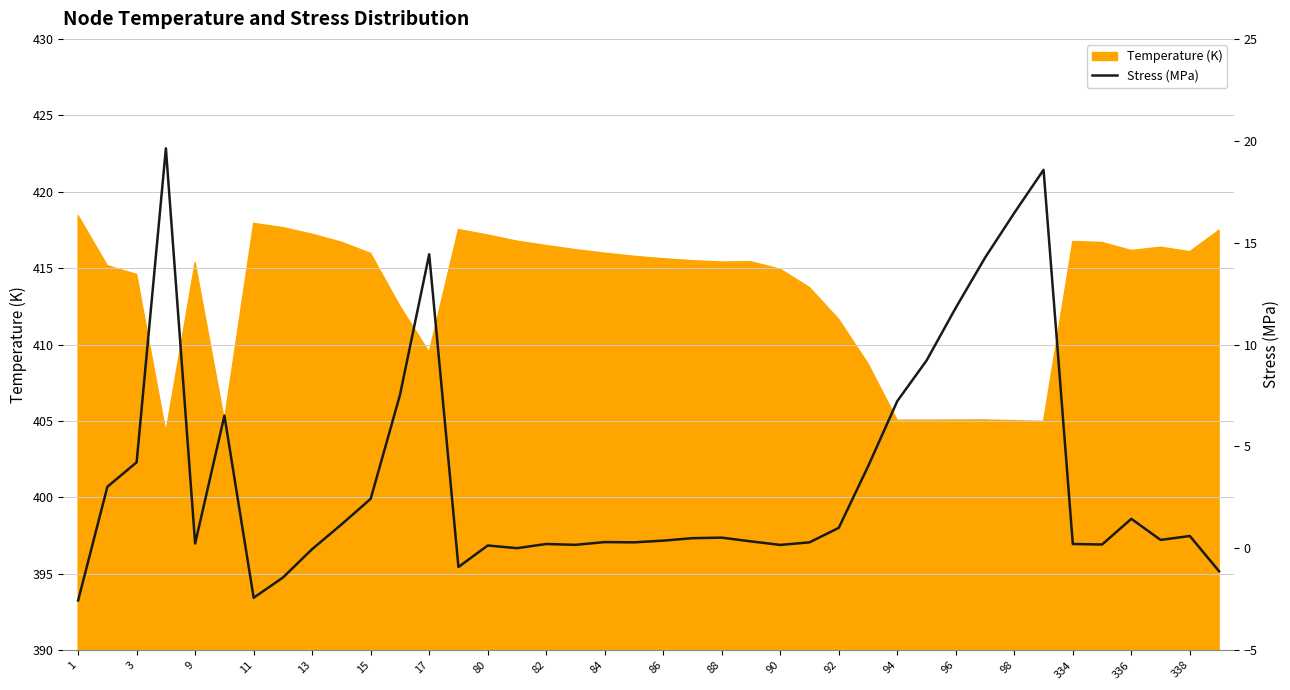

What is the maximum value for Temperature (K)?

418.4